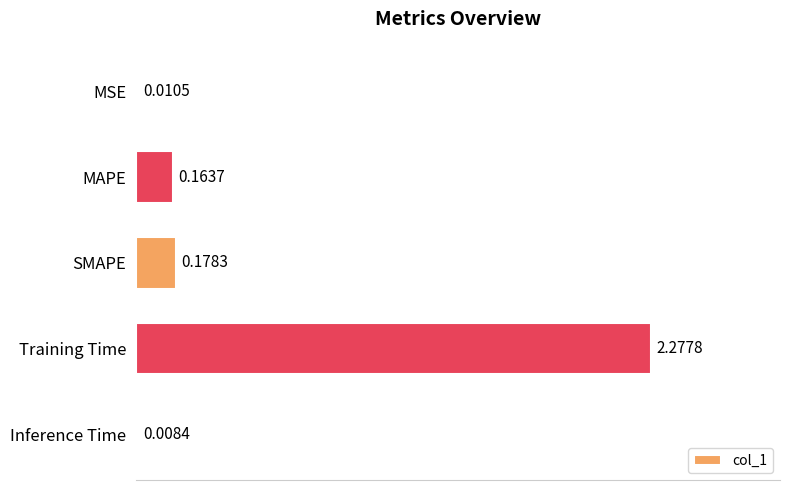

Which label corresponds to the largest value in the chart?

Training Time